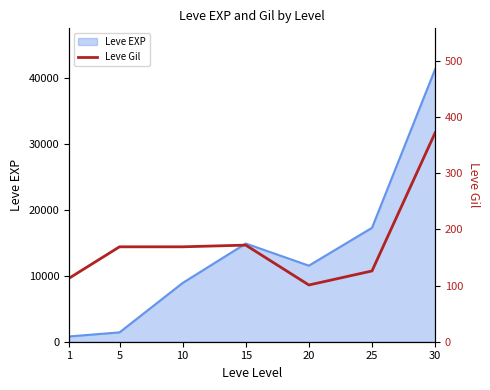

How many values are below 169?

3